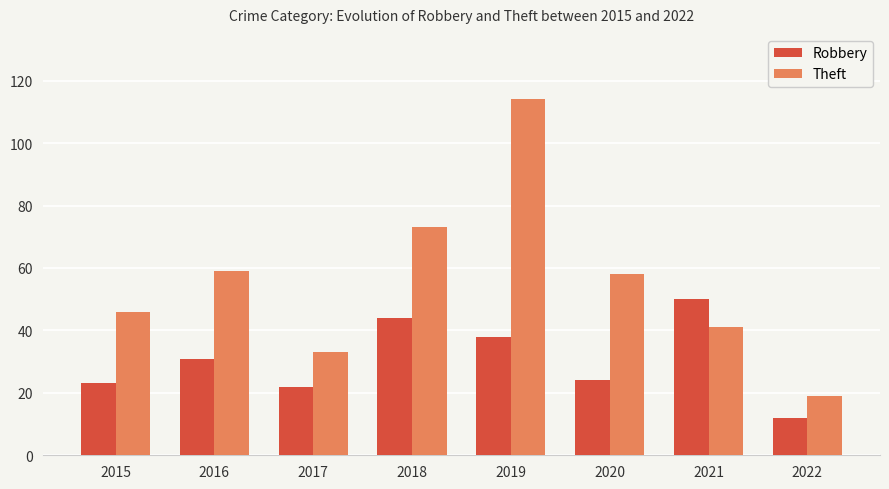

The Theft series shows 50 at 2017. True or false?

False